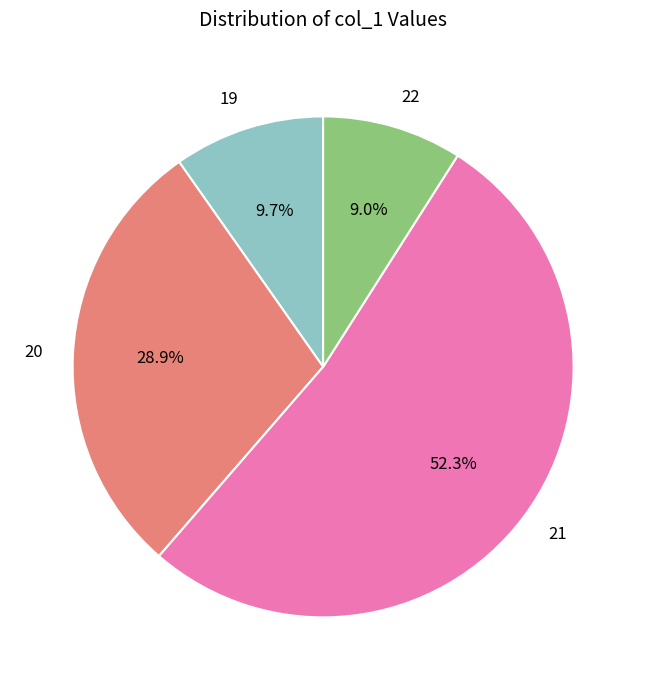

To the nearest percent, what is the combined percentage of 21 and 22?

61%